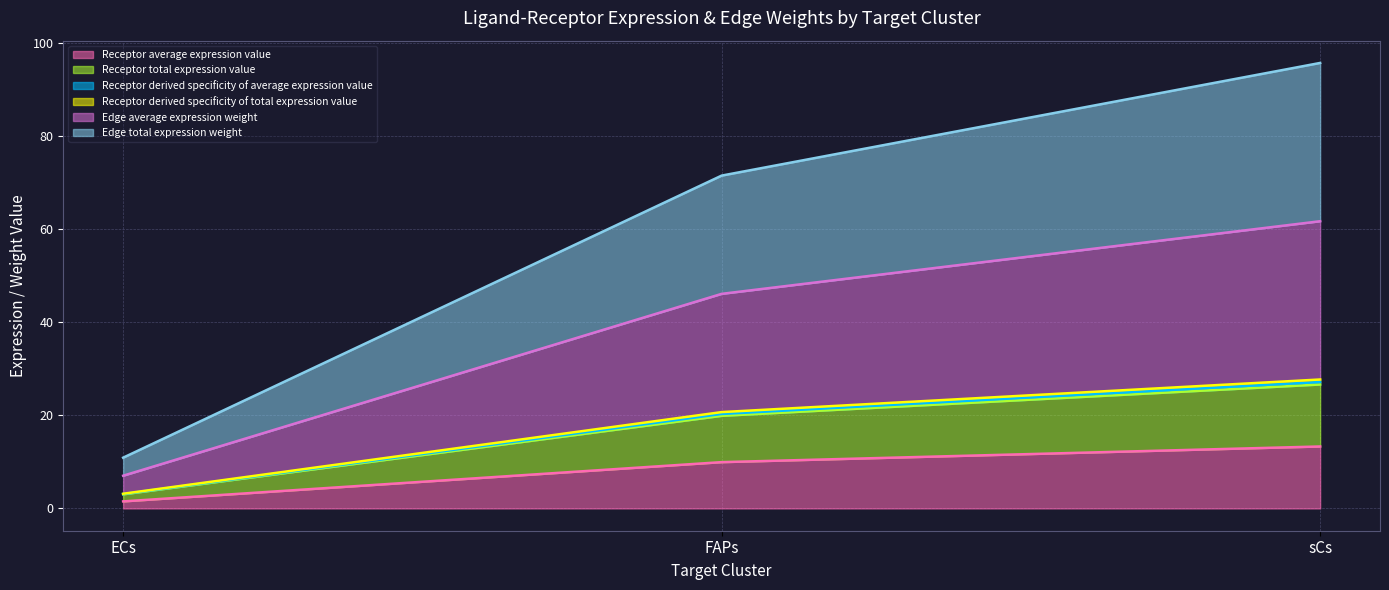

What is the lowest value of the Edge total expression weight series?

10.9